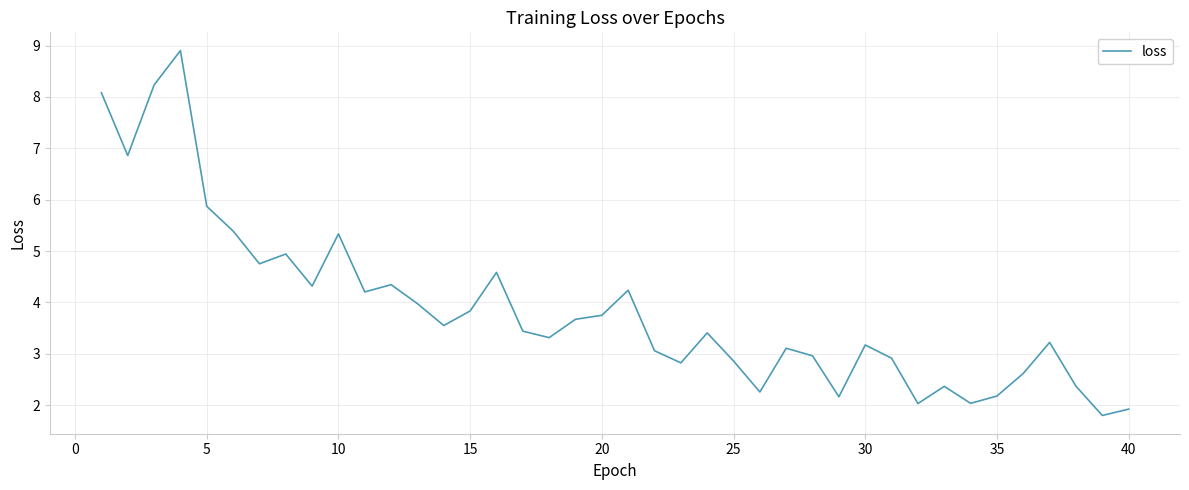

What is the difference between the maximum and minimum values?

7.1